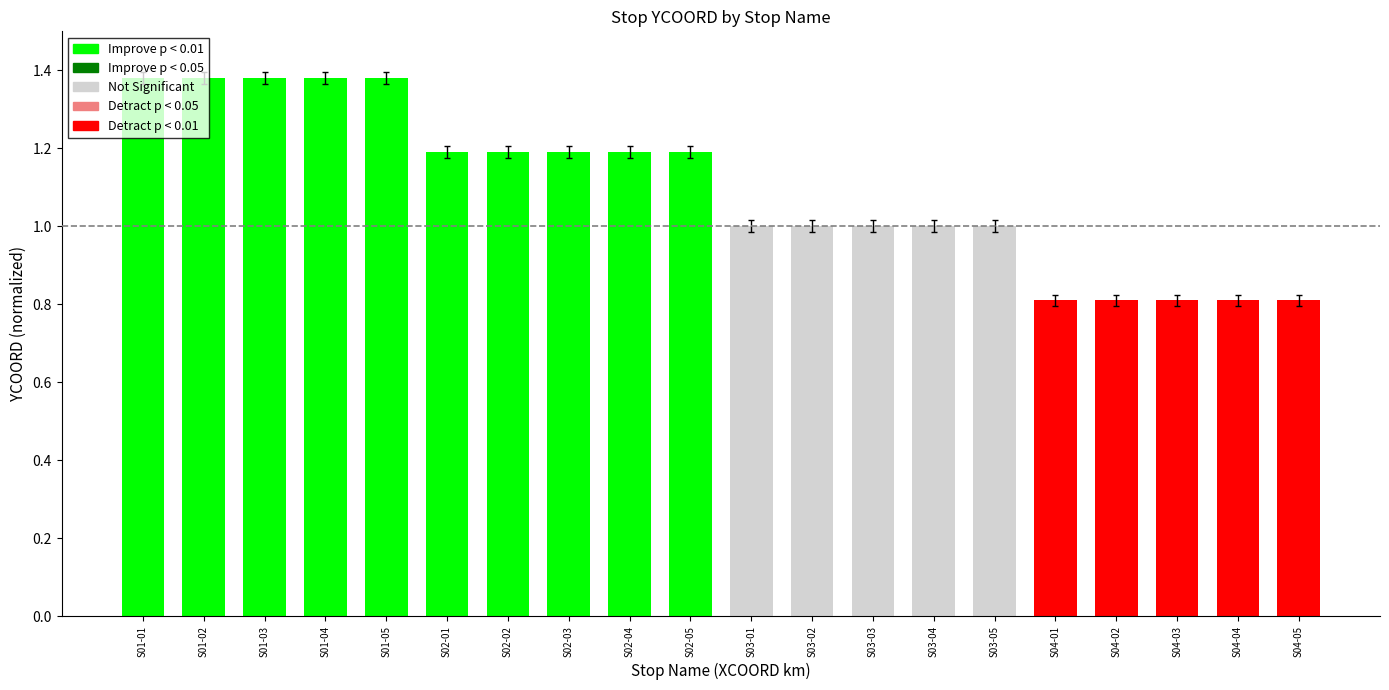

What is the sum of the values at S02-02 and S04-02?

2.0